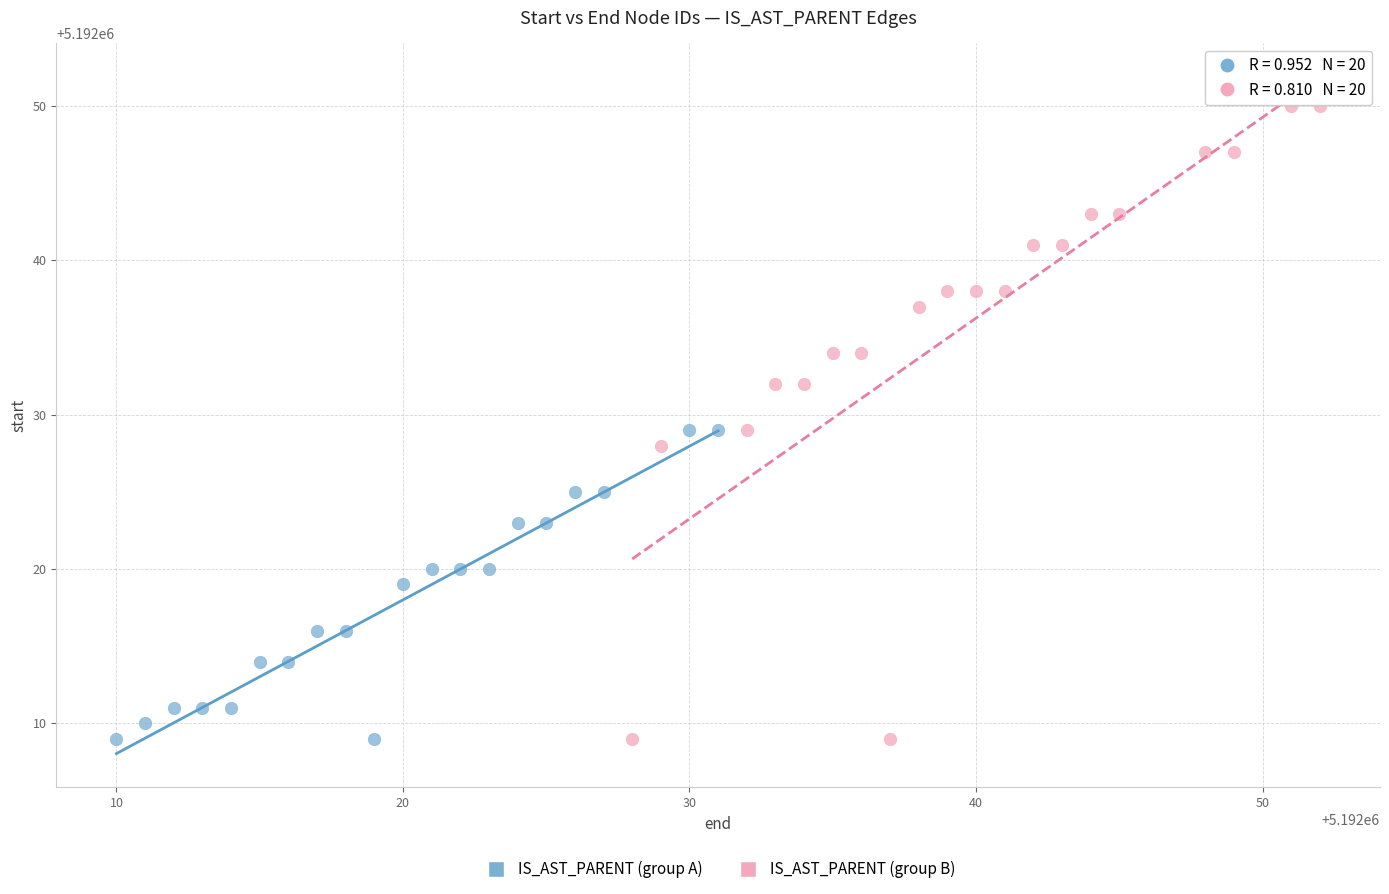

Which series has the widest spread of Y values?

IS_AST_PARENT (group B)